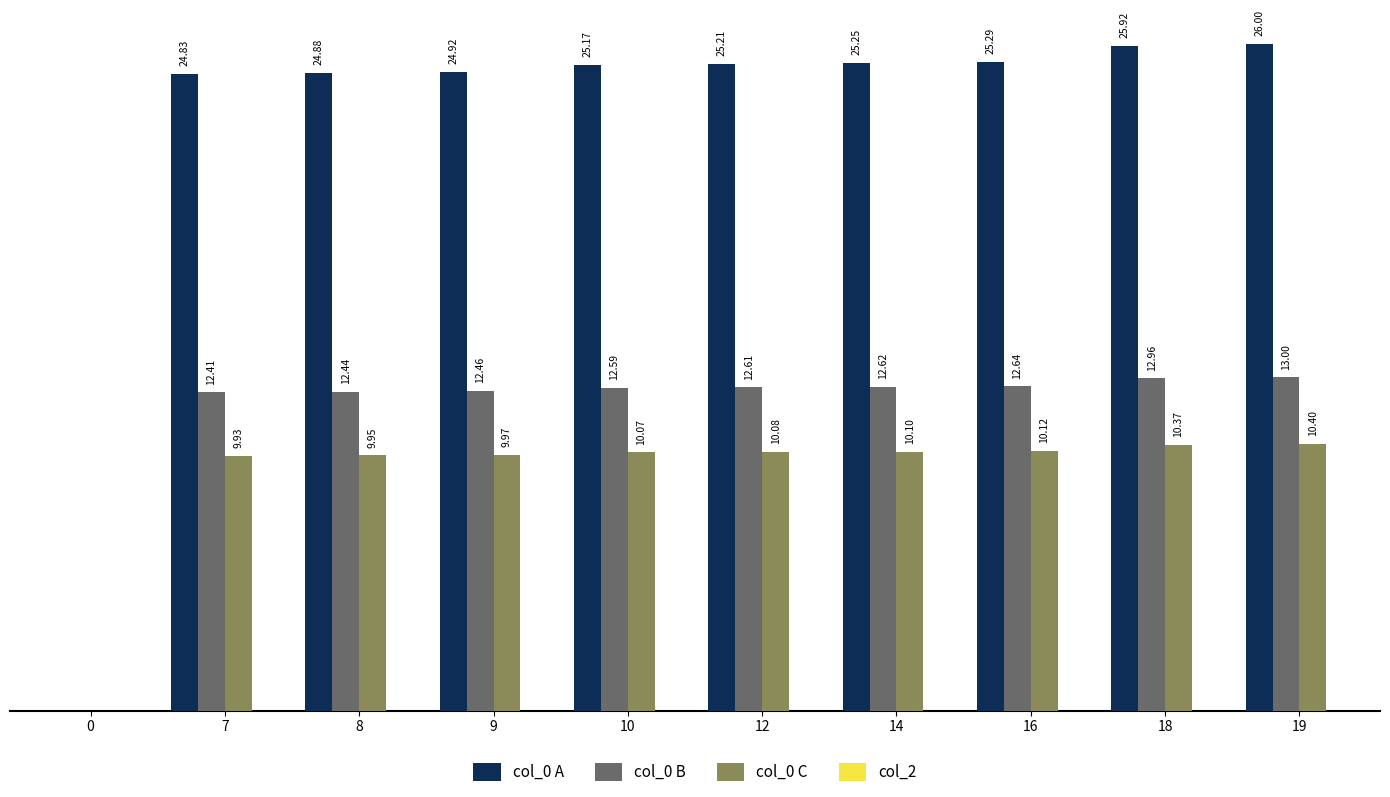

Are the bars horizontal?

No